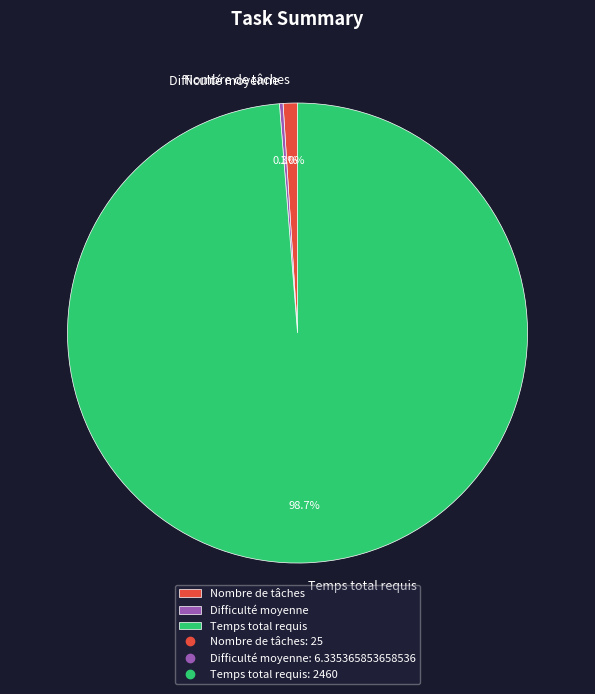

Does Nombre de tâches represent more than half of the total?

No